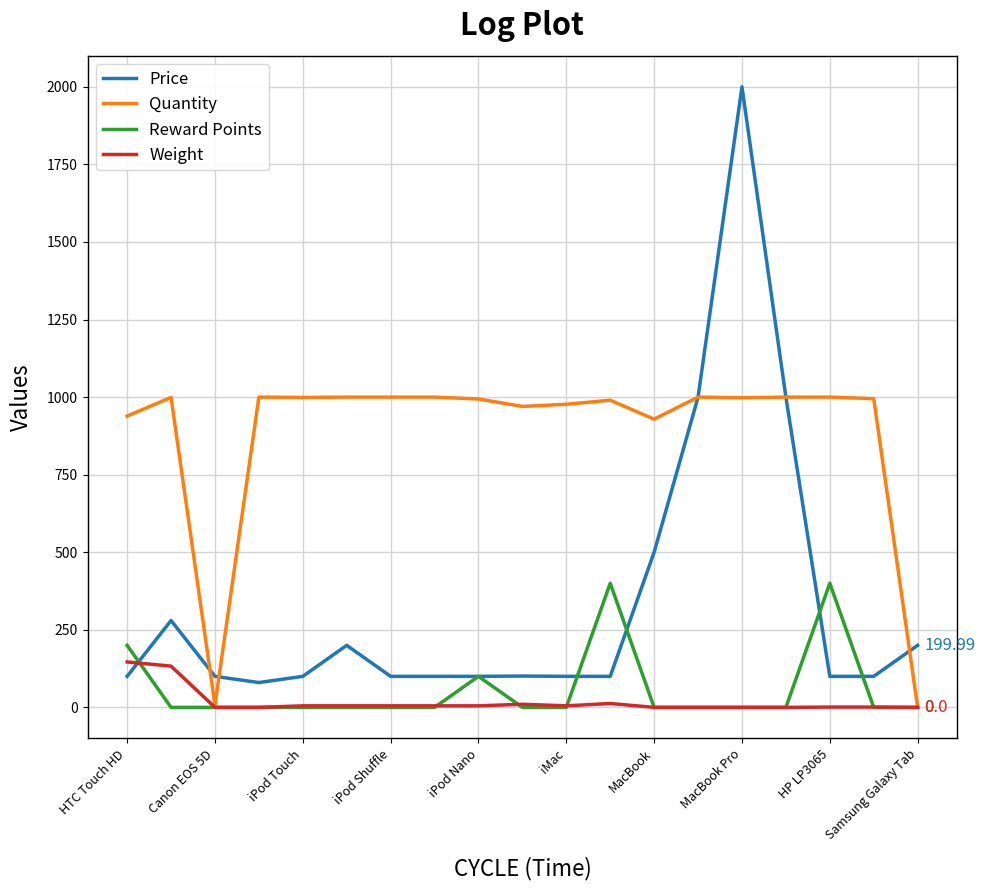

What are all the series names shown in the legend?

Price, Quantity, Reward Points, Weight